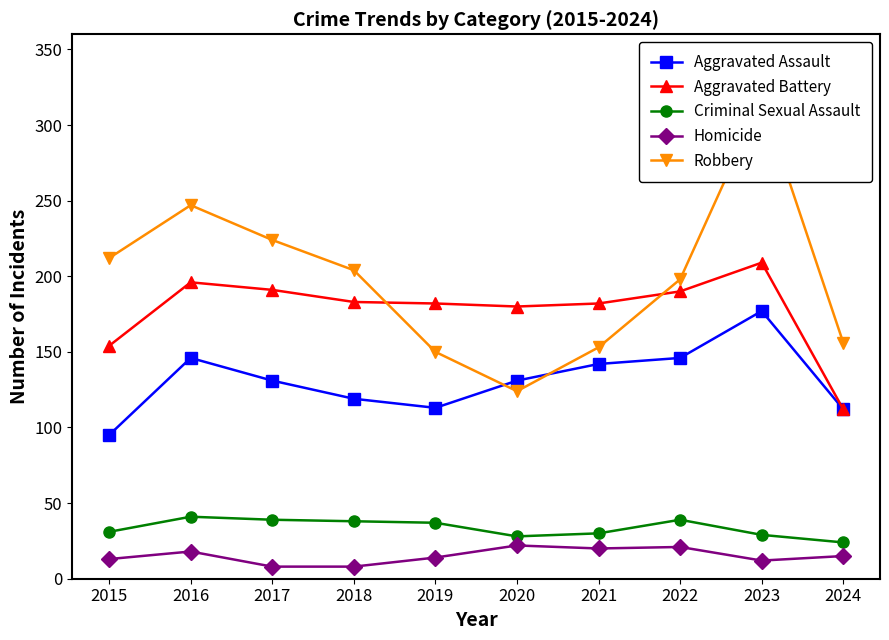

What are all the series names shown in the legend?

Aggravated Assault, Aggravated Battery, Criminal Sexual Assault, Homicide, Robbery